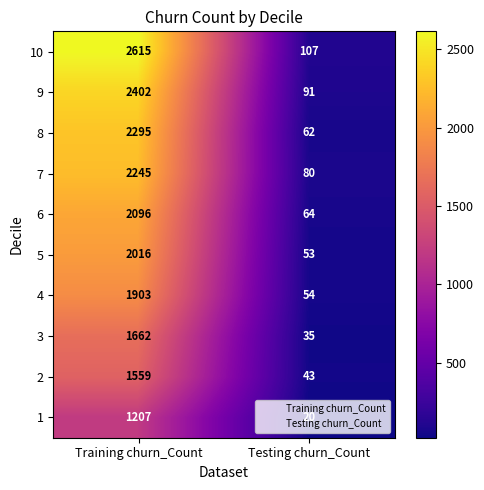

Is the value of 6 at Training churn_Count greater than the value of 5 at Training churn_Count?

Yes